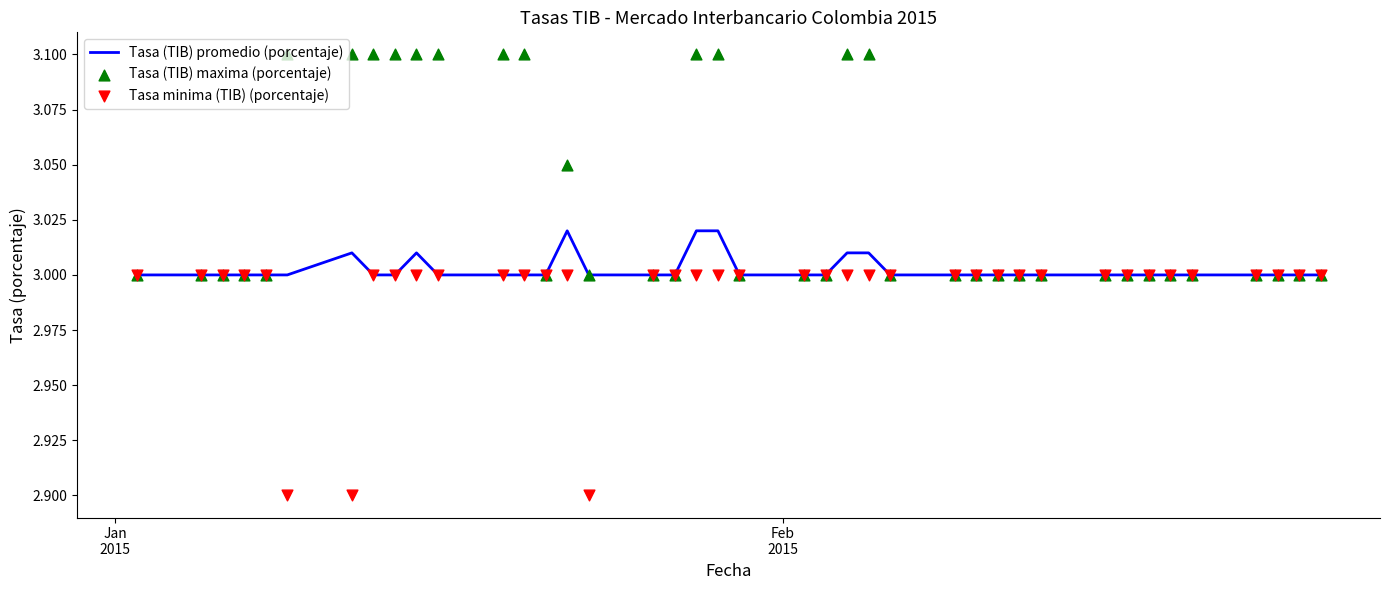

Which series contains the lowest Y value?

Tasa minima (TIB) (porcentaje)